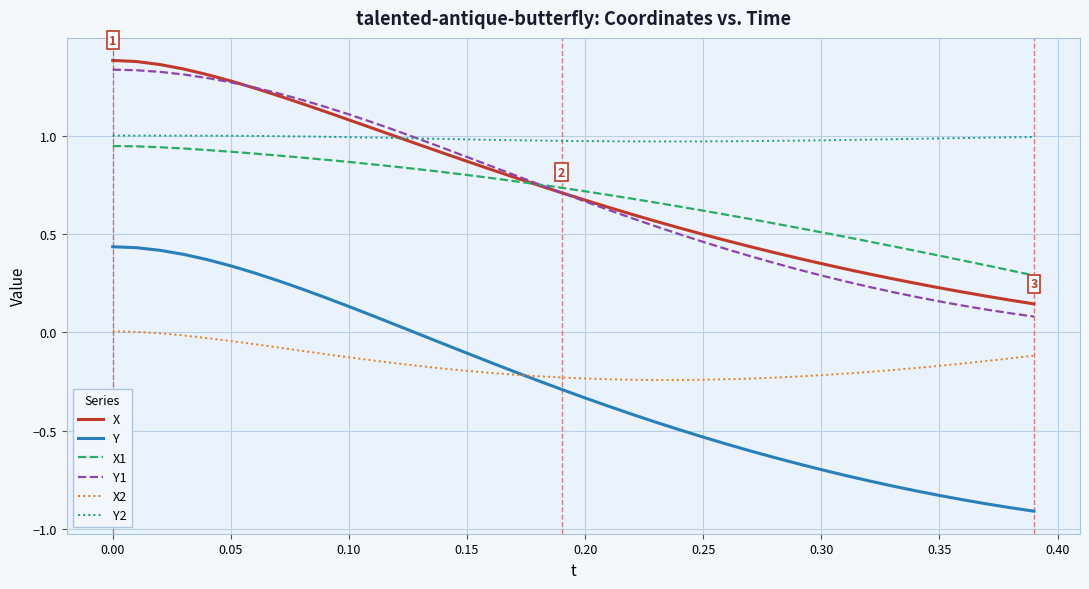

True or false: X2 and X1 intersect in this chart.

False